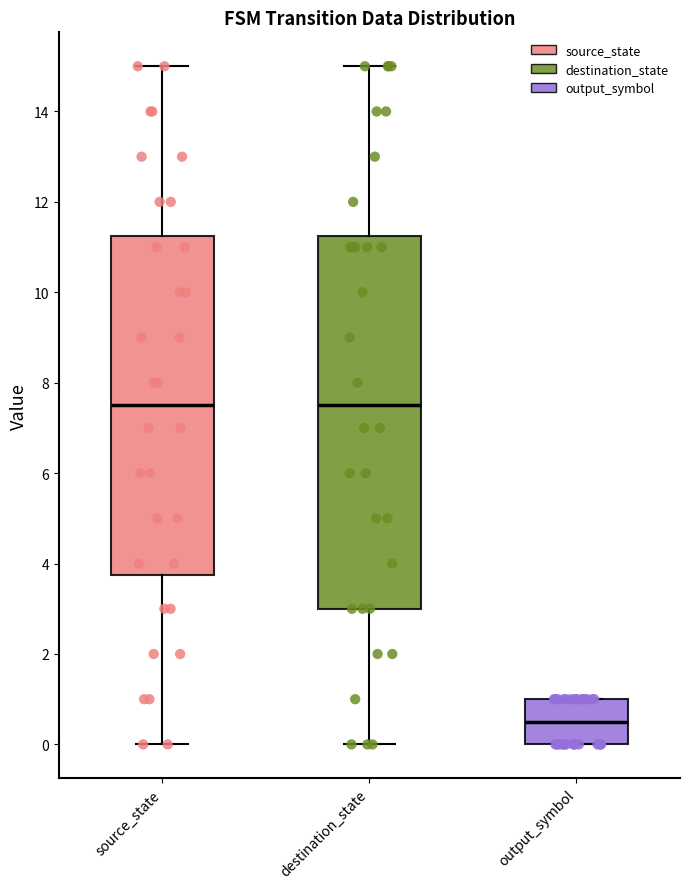

Which box is the tallest, from its lower edge to its upper edge?

destination_state